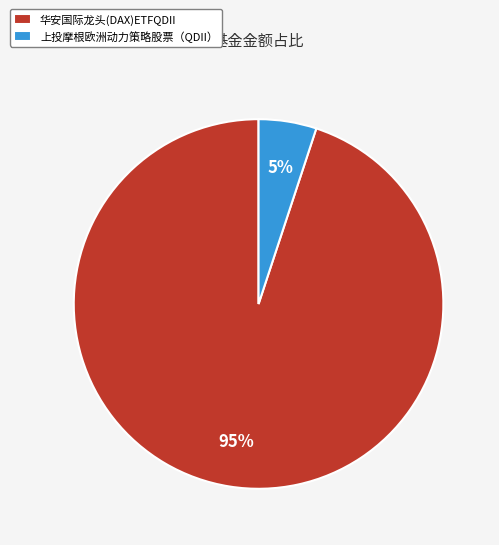

Is it true that 上投摩根欧洲动力策略股票（QDII） is 17% of the pie?

False